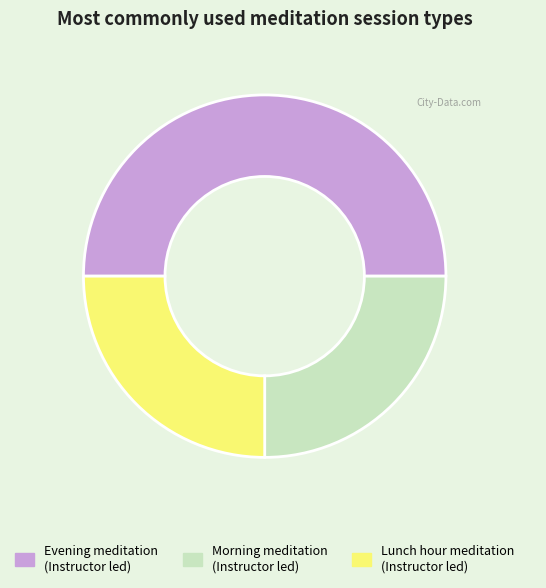

Count the number of slices in the pie.

3